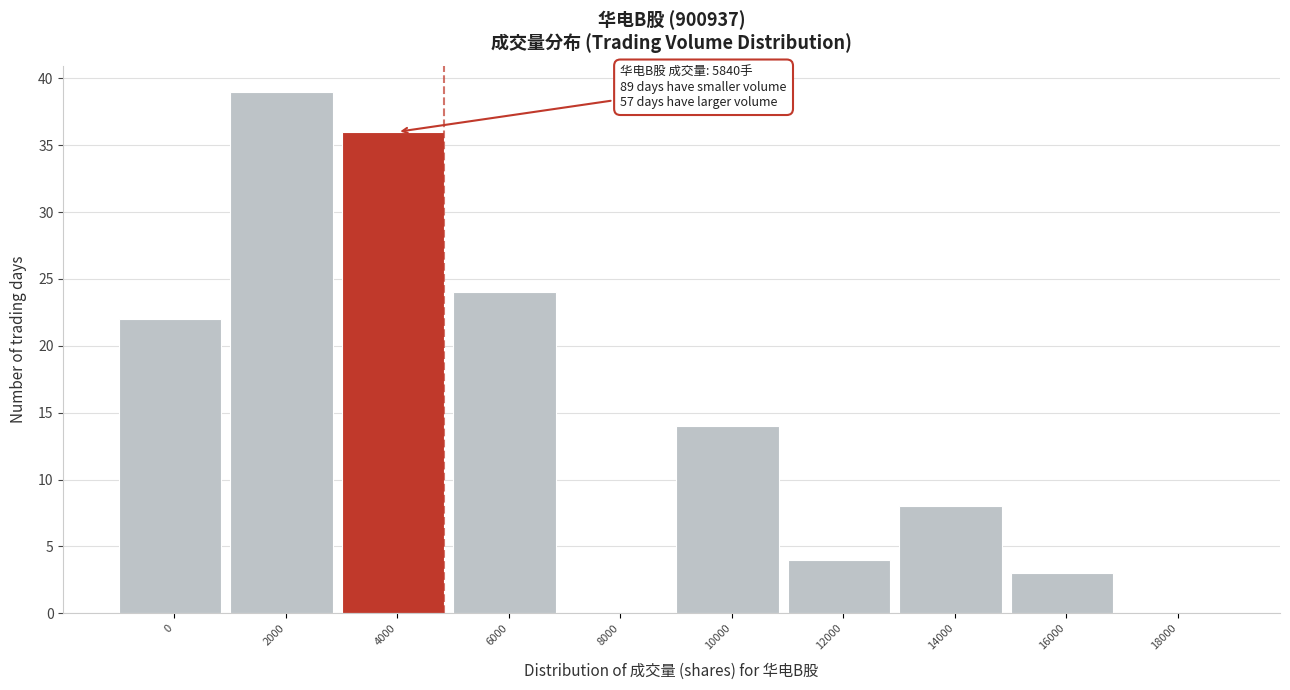

Reading left to right, what are all the values shown in this chart?

0=22	2000=39	4000=36	6000=24	8000=0	10000=14	12000=4	14000=8	16000=3	18000=0